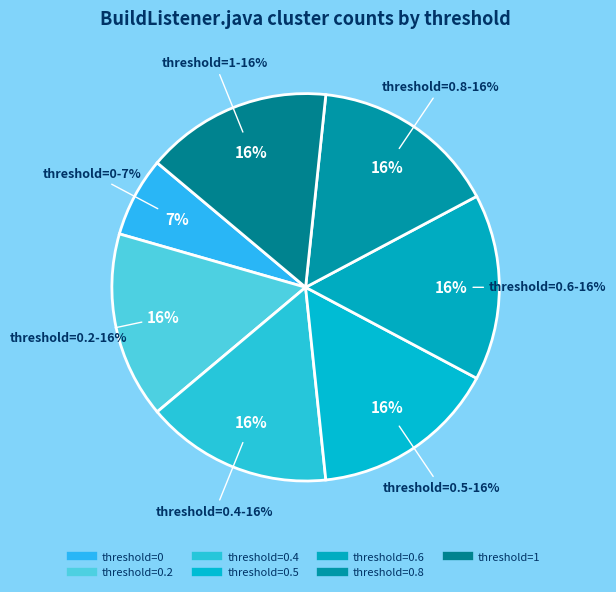

The 0.8 slice represents 10% of the pie. True or false?

False